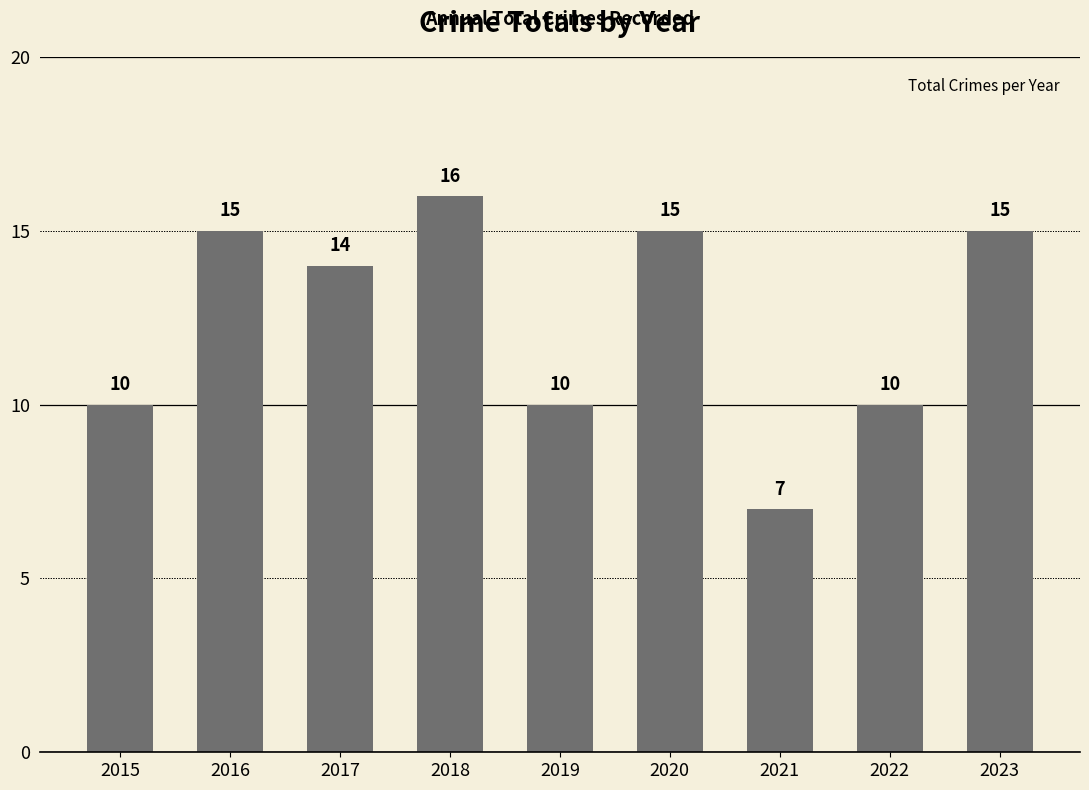

The value at 2023 is 23. True or false?

False